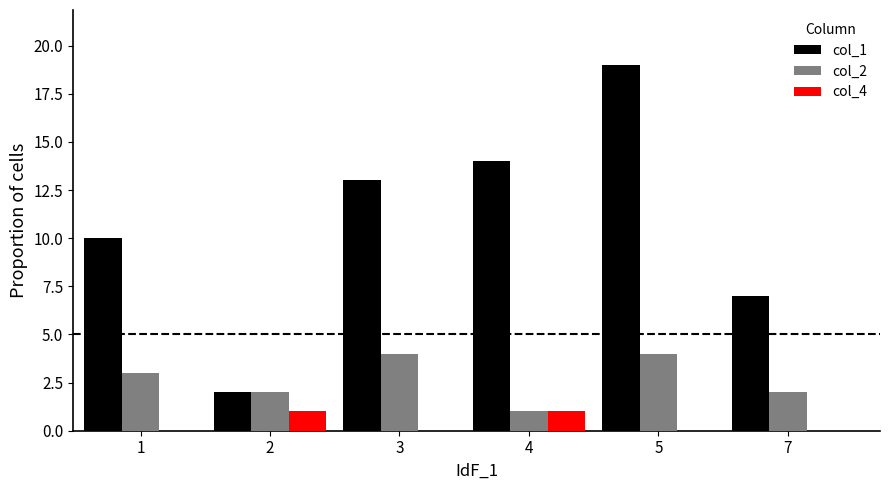

What is the maximum value shown in the chart?

19